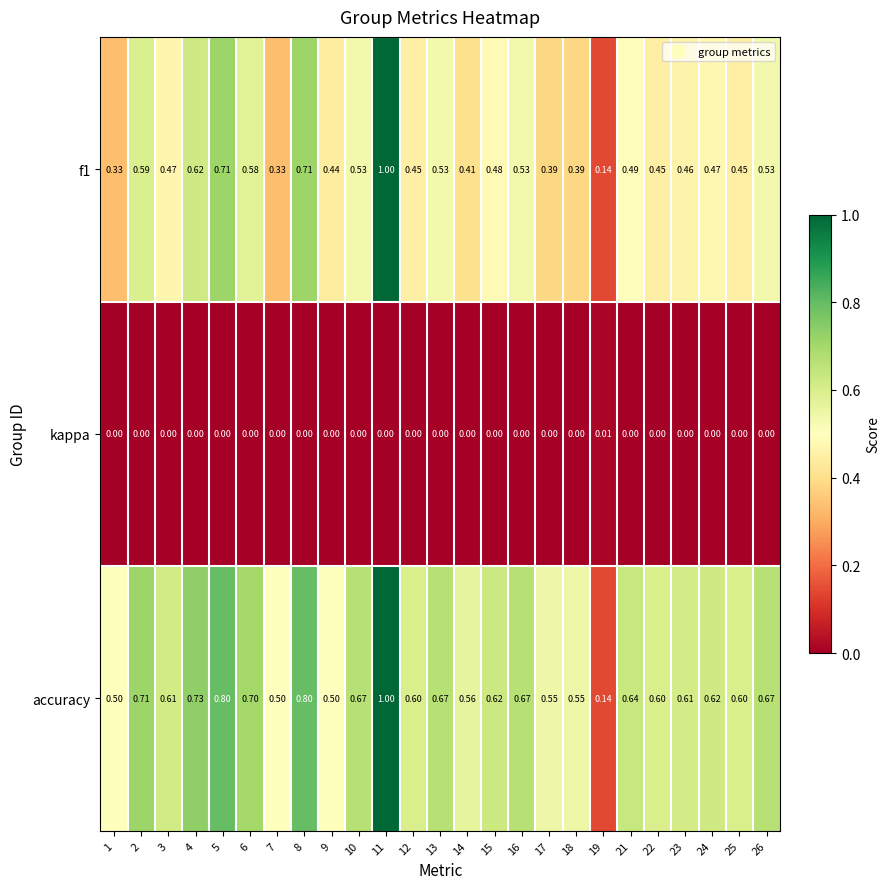

Which series has the largest total across all categories?

accuracy